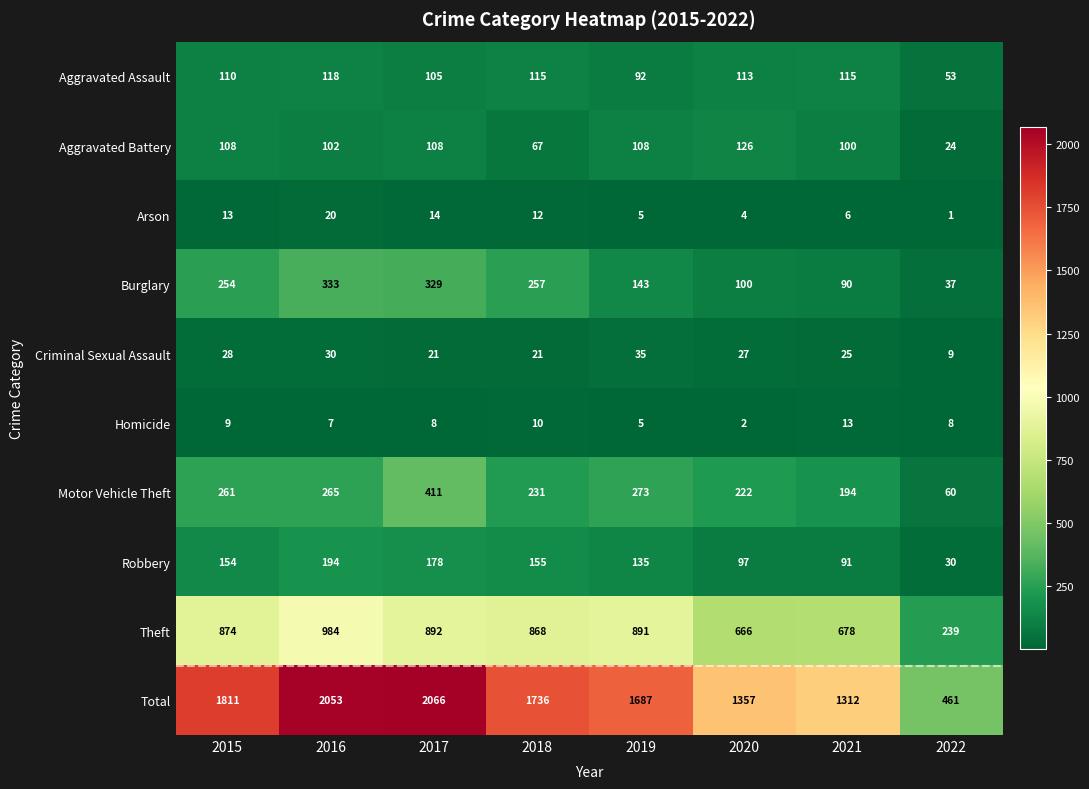

What is the sum of the Aggravated Battery values at 2019 and 2021?

208